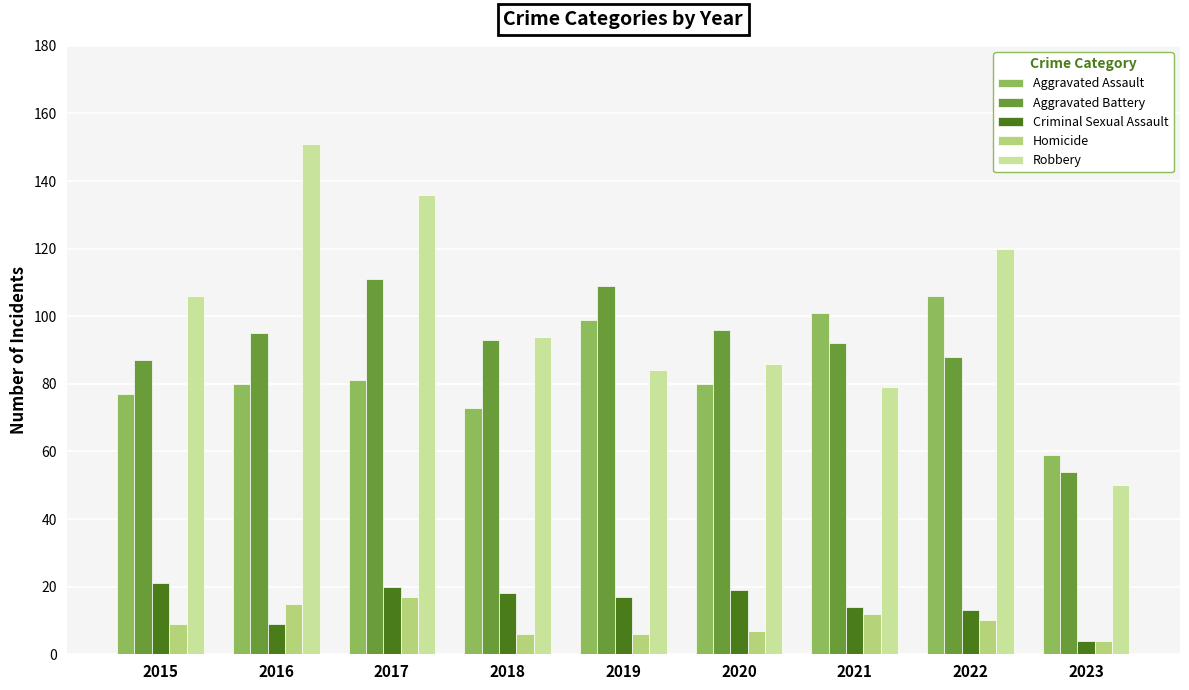

What is the approximate value of Criminal Sexual Assault at 2018, to the nearest 5?

20